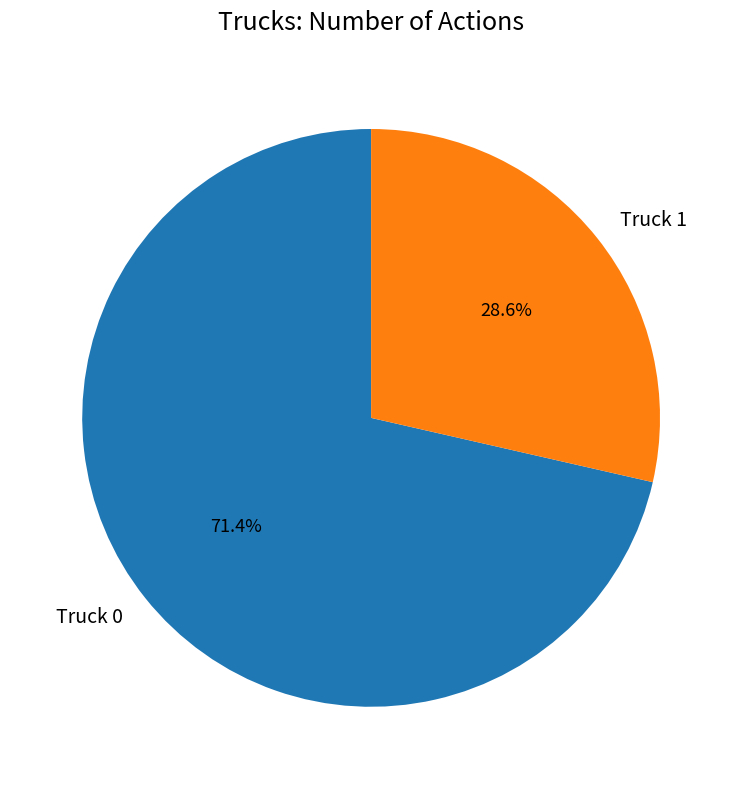

What percentage is the Truck 0 slice, to the nearest percent?

71%